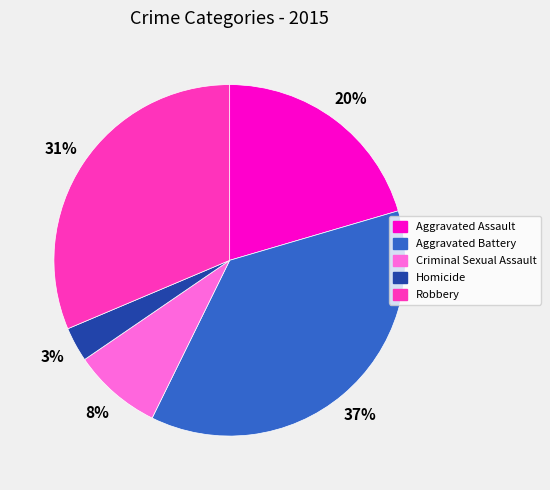

True or false: Robbery accounts for 18% of the total.

False